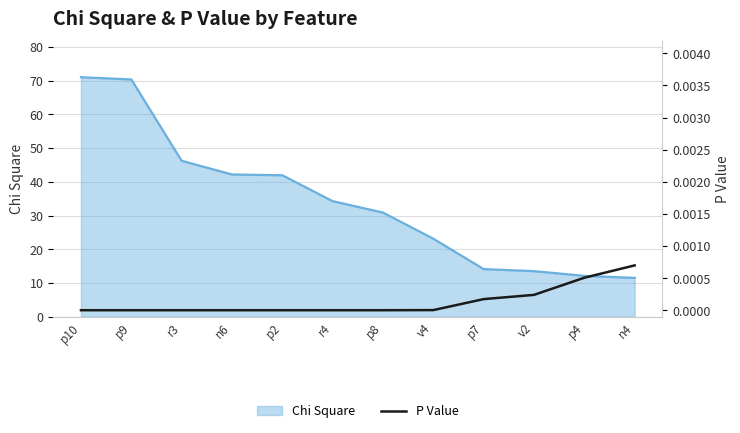

The value of Chi Square at p2 is 64.1. True or false?

False